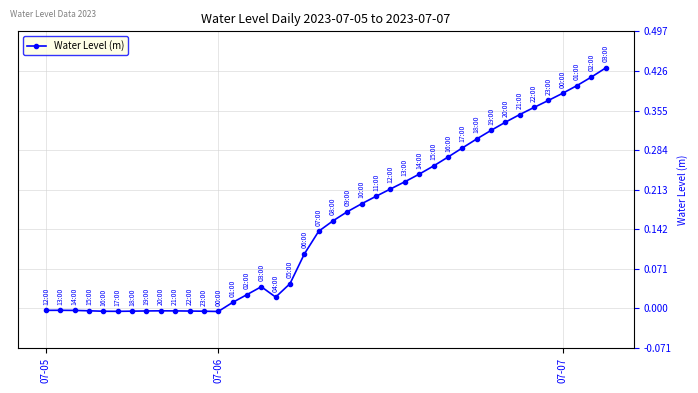

True or false: there are more than 2 points higher than both neighbors.

True